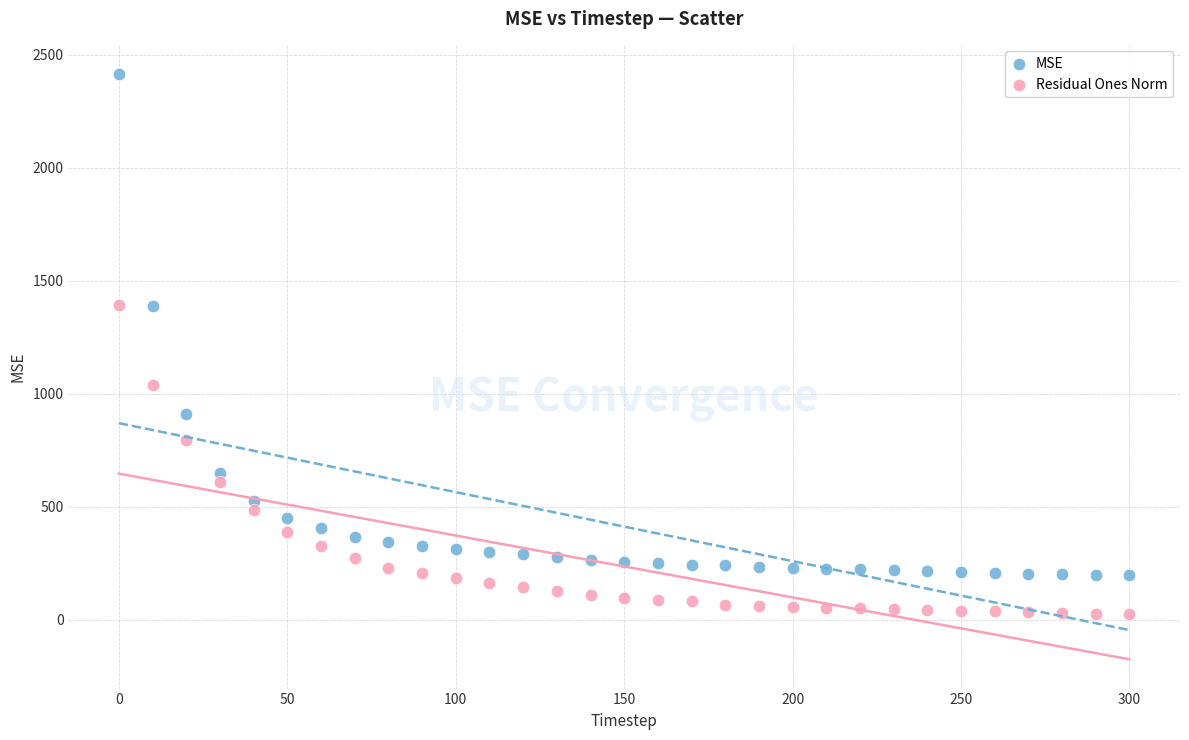

Which series reaches the maximum Y coordinate?

MSE